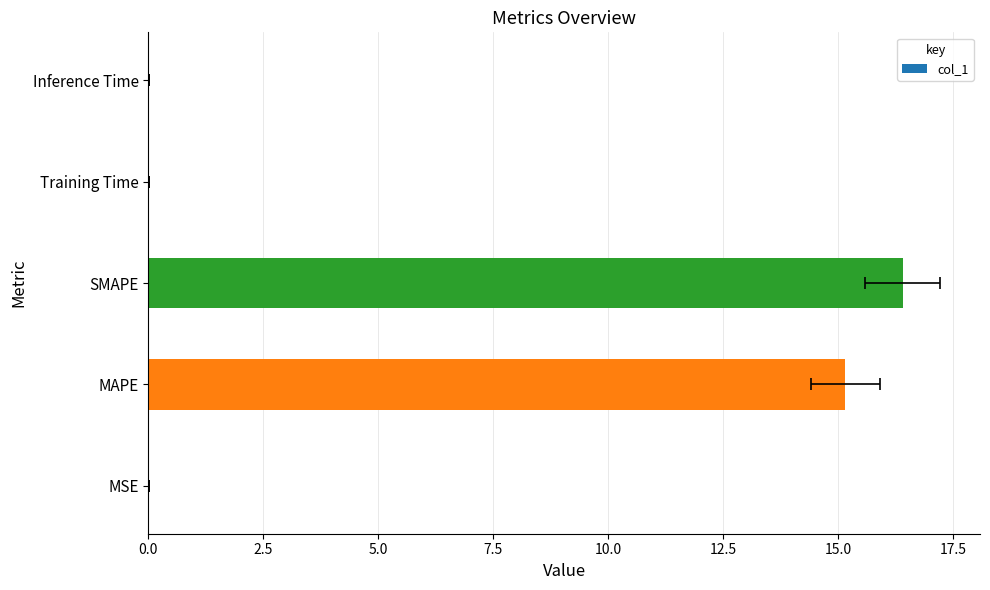

Reading left to right, transcribe all the data shown in this chart.

0.0	15.2	16.4	0.0	0.0